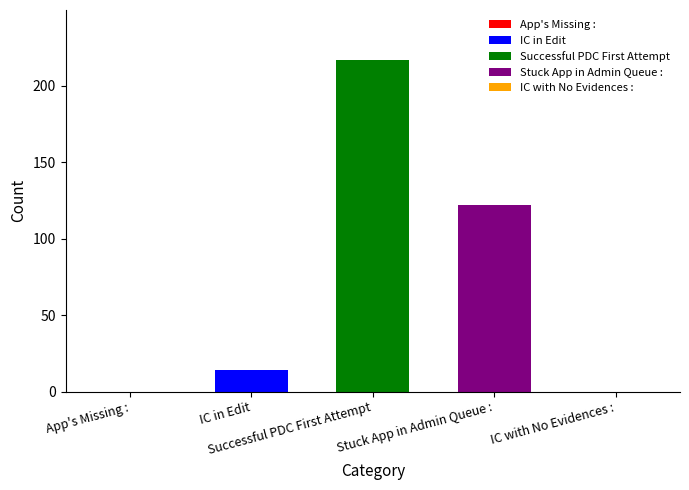

What is the greatest value displayed?

217